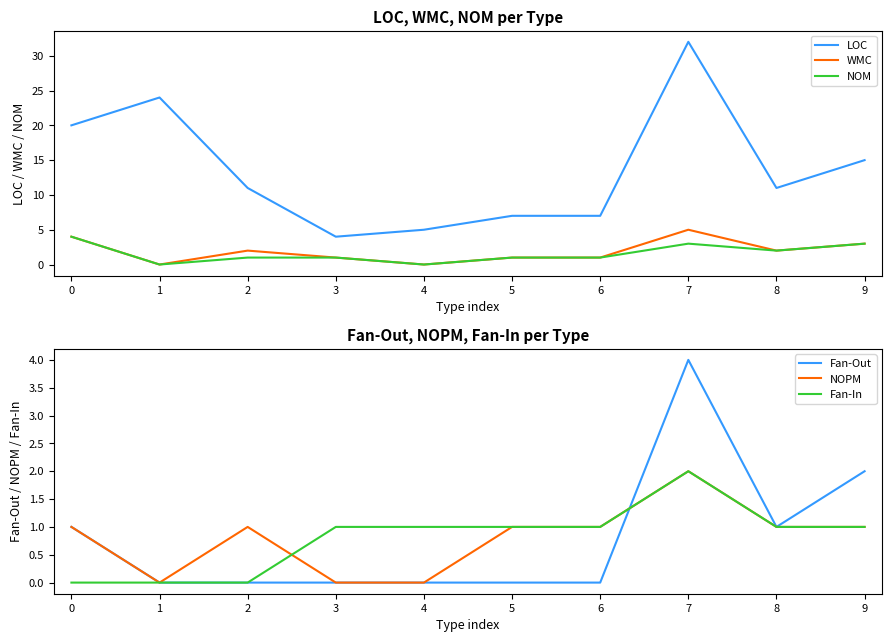

What is the maximum value shown in the chart?

32